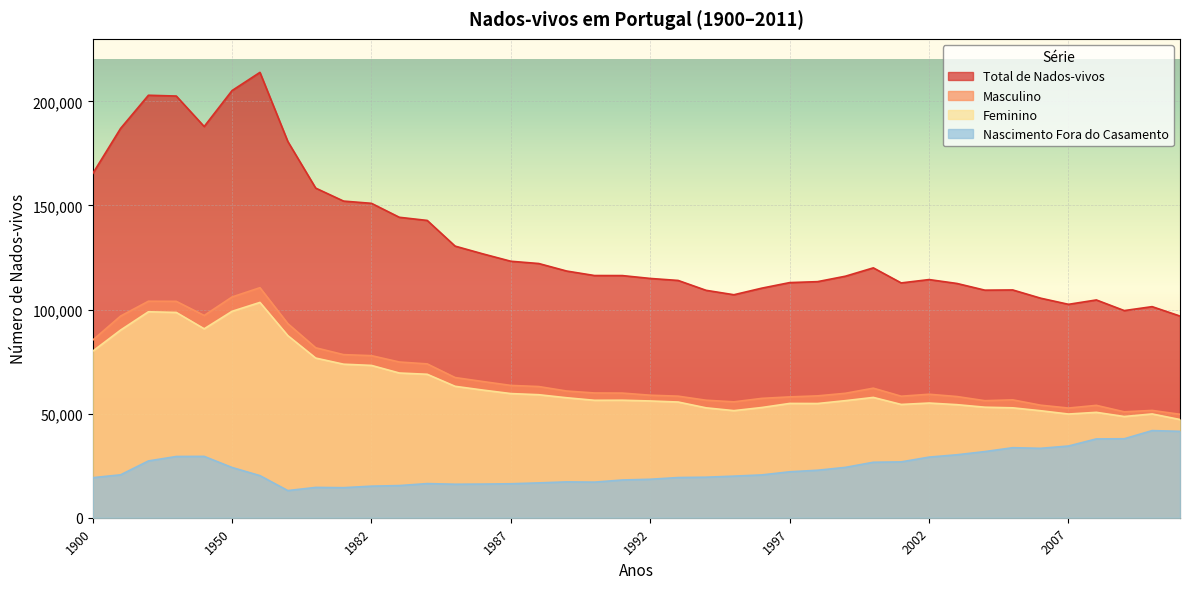

What is the difference between the Masculino values at 1980 and 1985?

14293